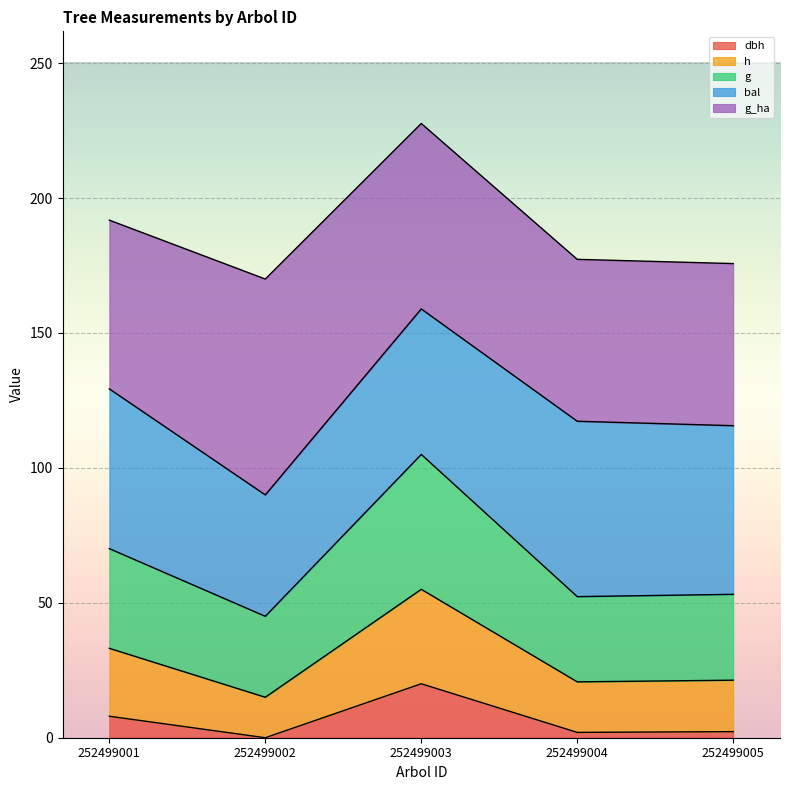

Where does the h series first go above 21?

252499001